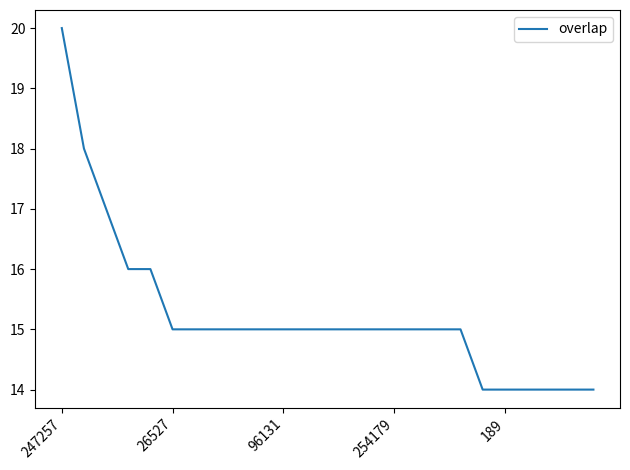

What is the maximum value shown in the chart?

20